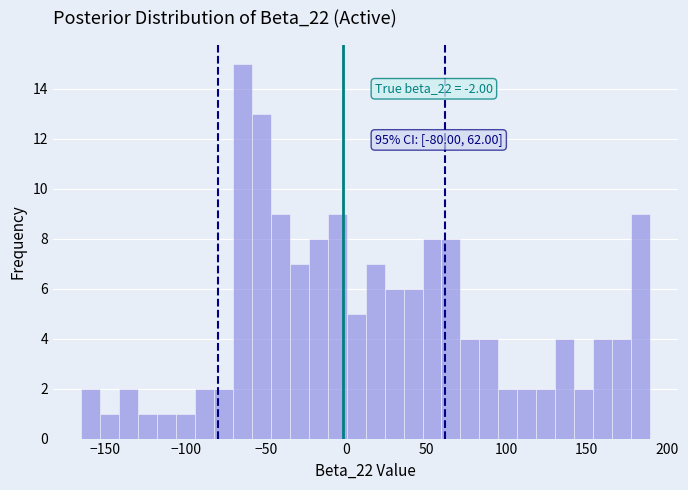

Around what value on the x-axis is the tallest bar? Give the approximate position of its centre, as read against the axis.

-65